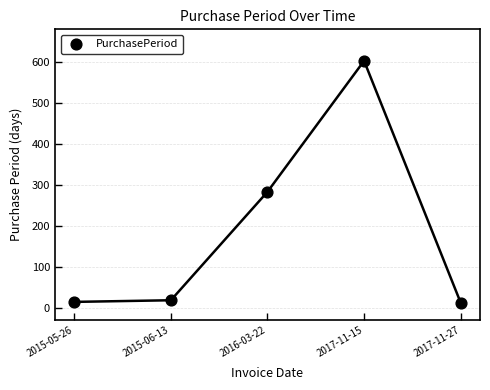

What Y value in the scatter plot is closest to 307?

283